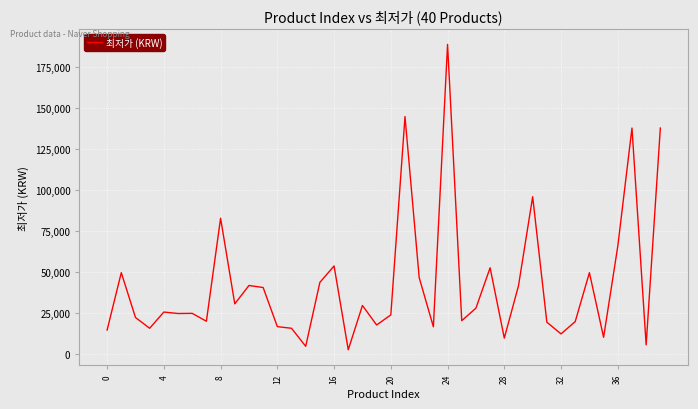

What is the maximum value shown in the chart?

189000